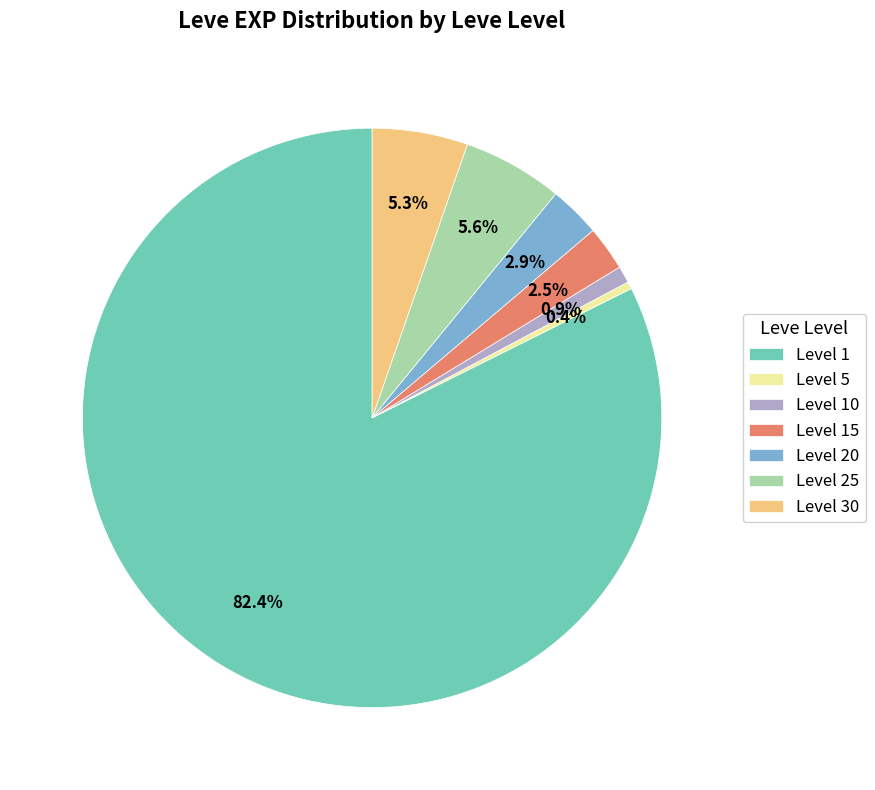

Is Level 5 the majority of the pie?

No